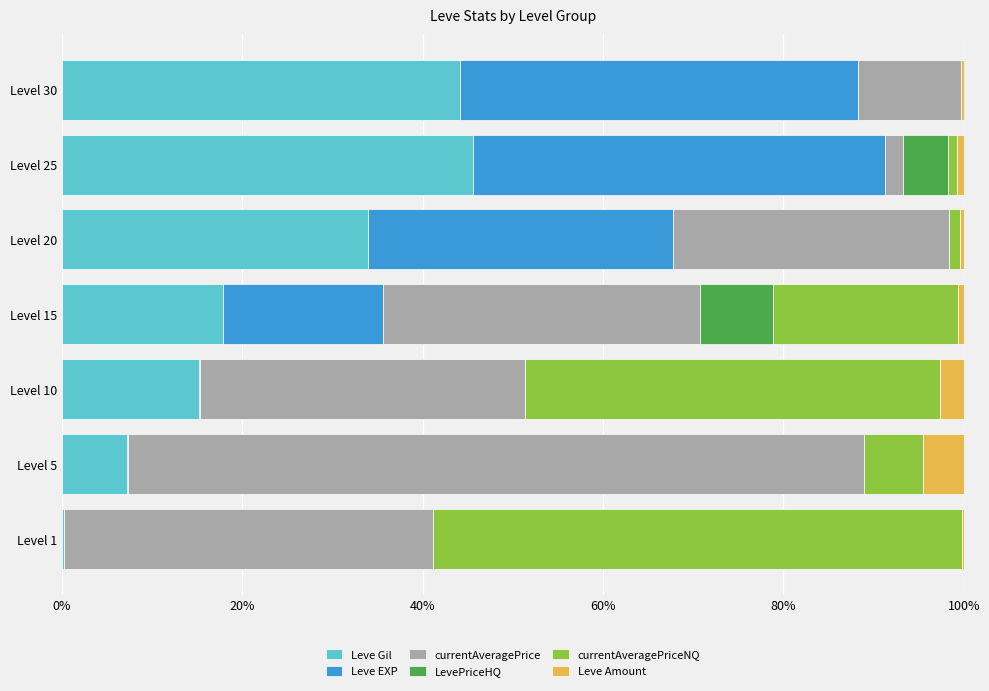

True or false: Leve Gil has a value of 5.5 at Level 10.

False